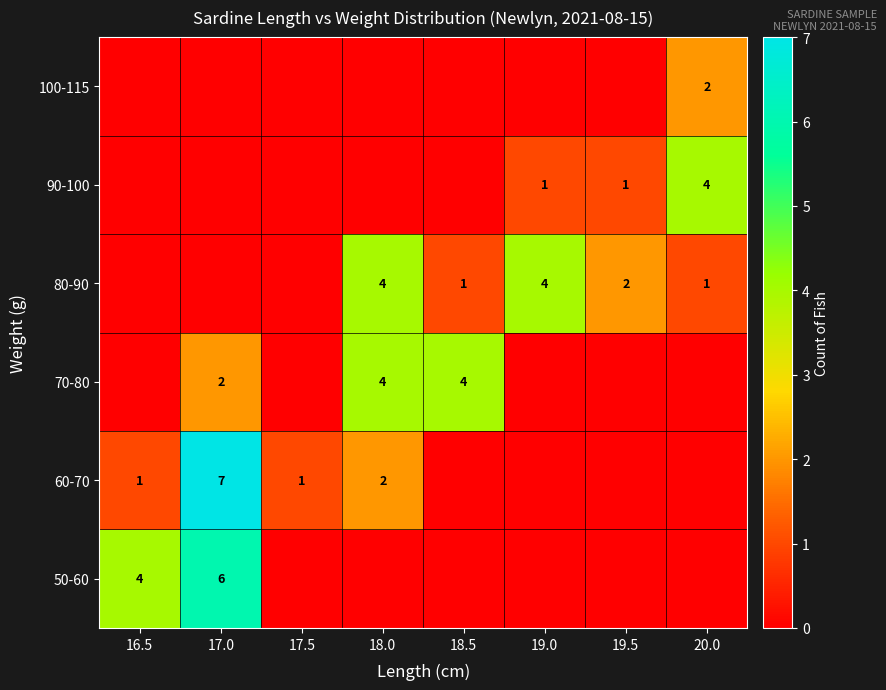

Is the value of 90-100 at 20.0 greater than the value of 60-70 at 17.5?

Yes